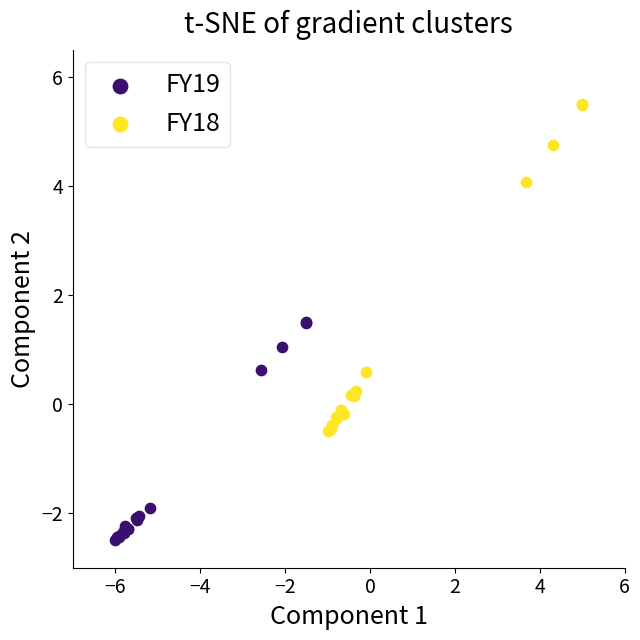

Which series contains the lowest Y value?

FY19